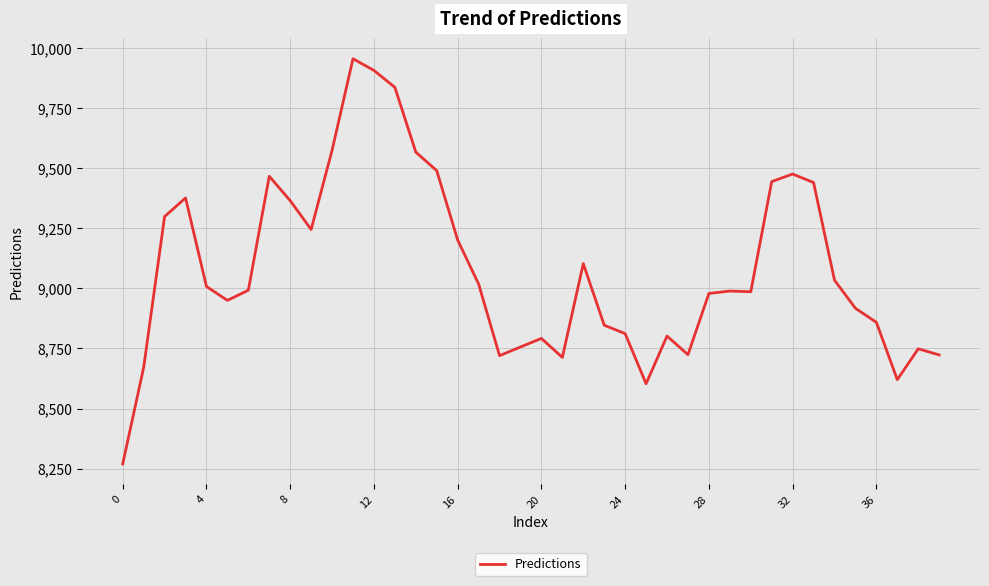

What is the difference between the maximum and minimum values?

1685.5